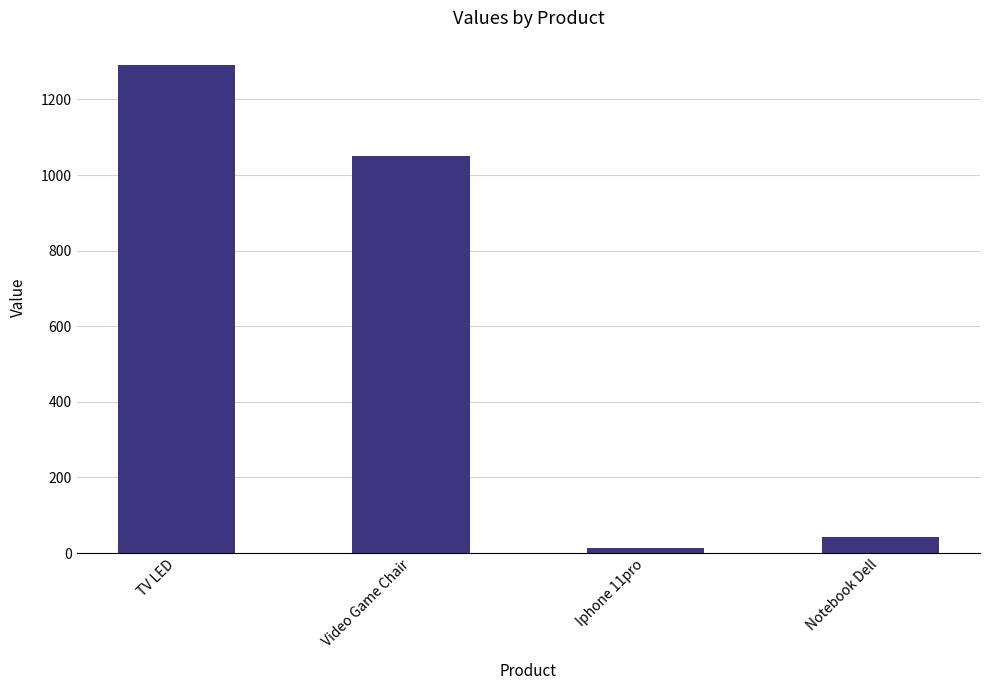

What is the maximum value shown in the chart?

1291.0